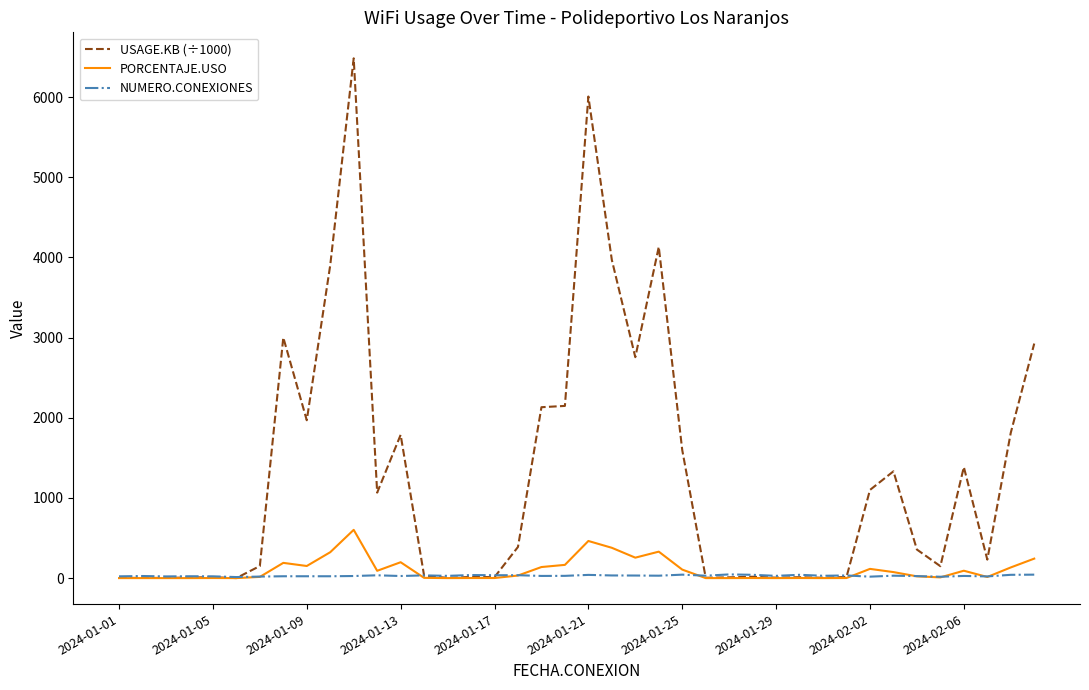

At how many categories does at least one series exceed 6150?

1